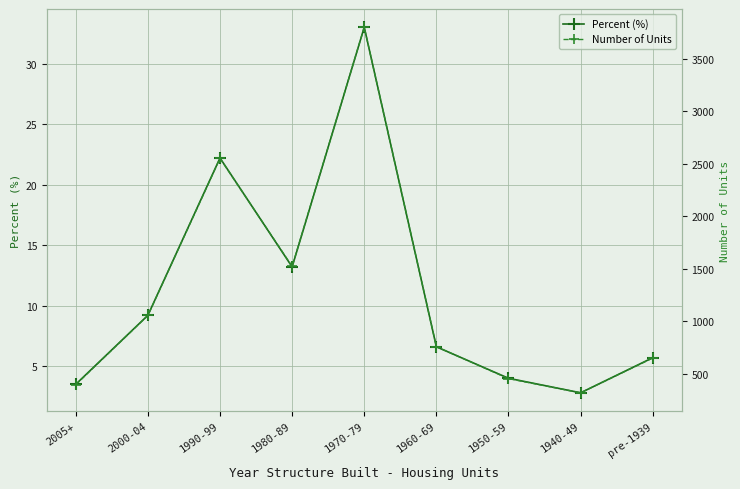

Which label corresponds to the largest value in the chart?

1970-79